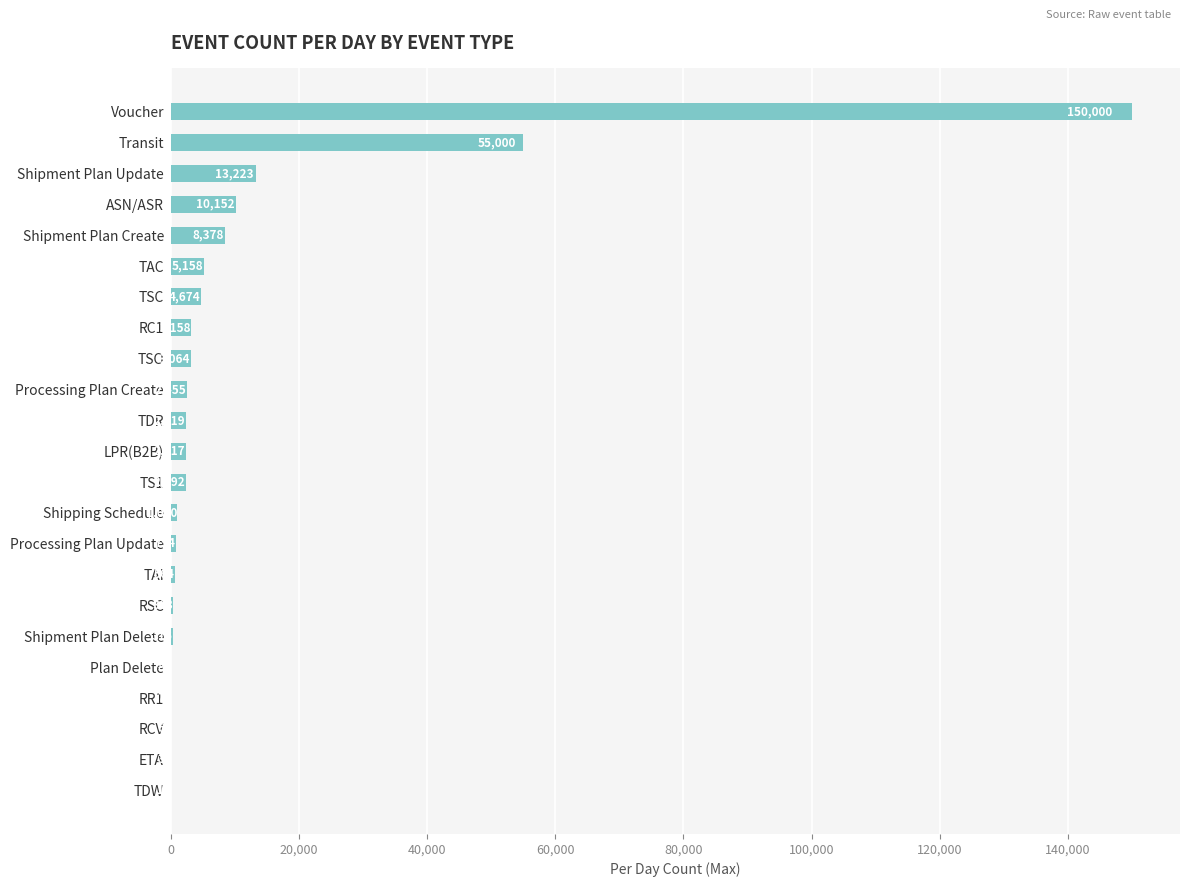

Are the bars horizontal?

Yes